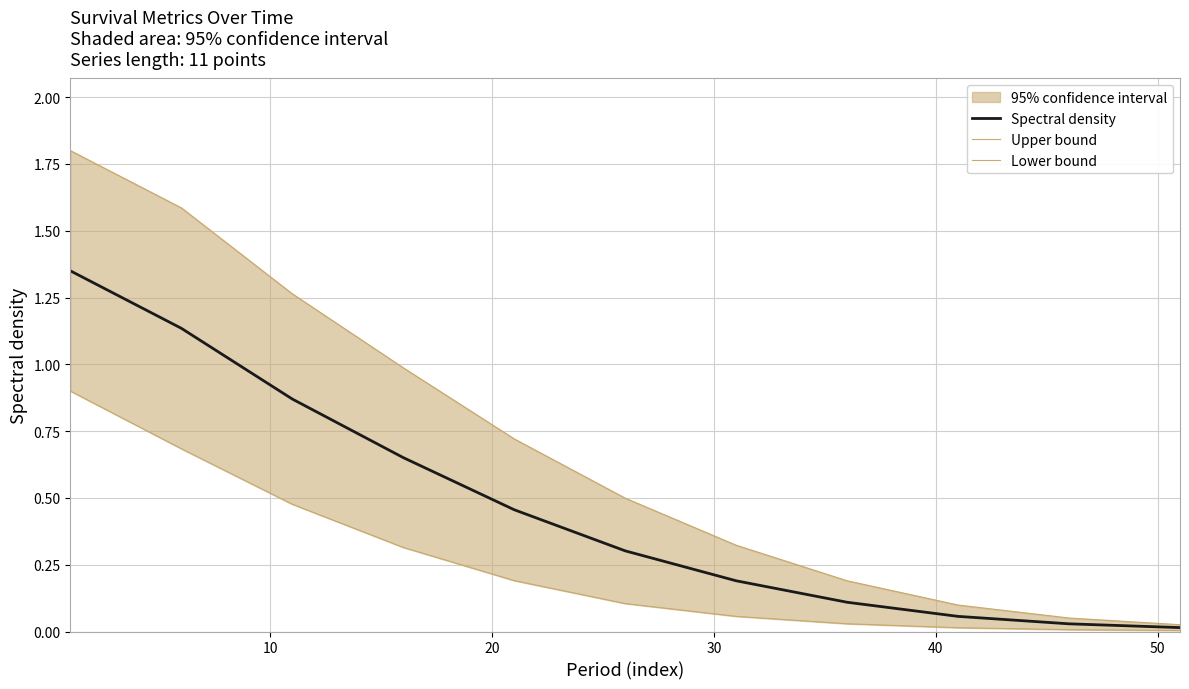

Reading left to right, what are all the values shown in this chart?

Spectral density: 1.4	1.1	0.9	0.7	0.5	0.3	0.2	0.1	0.1	0.0	0.0
Upper bound: 1.8	1.6	1.3	1.0	0.7	0.5	0.3	0.2	0.1	0.1	0.0
Lower bound: 0.9	0.7	0.5	0.3	0.2	0.1	0.1	0.0	0.0	0.0	0.0